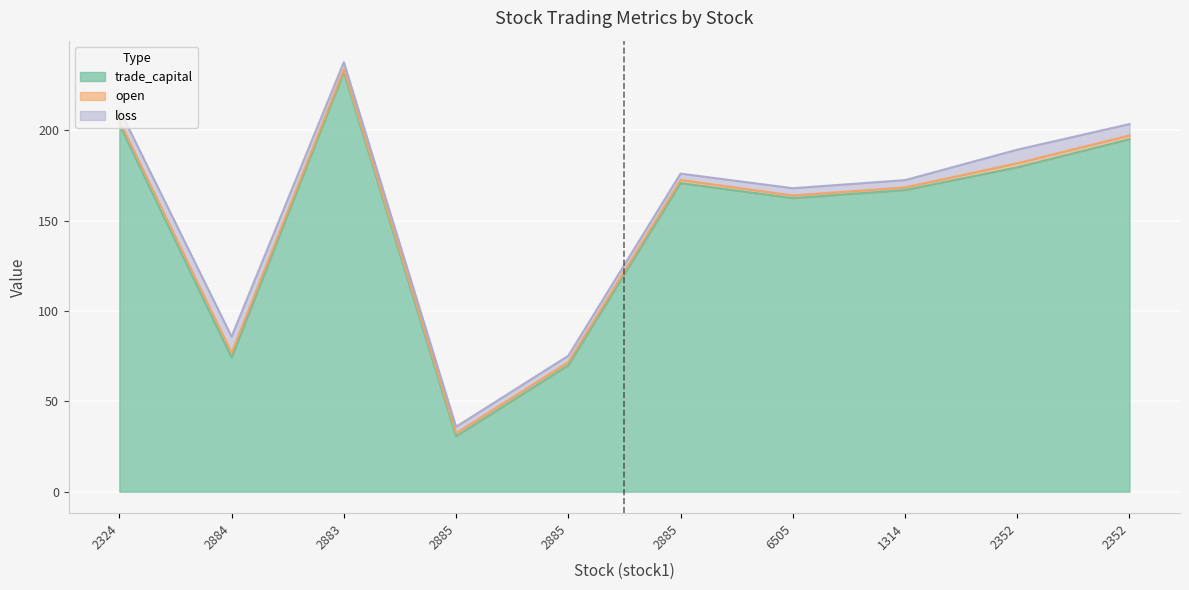

Is the value of trade_capital at 2883 greater than the value of loss at 6505?

Yes